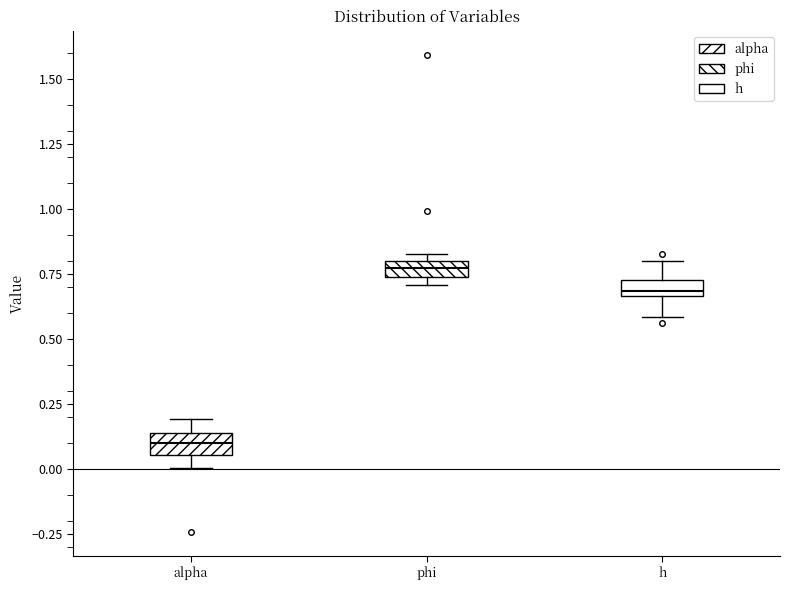

Which box has the highest median line?

phi